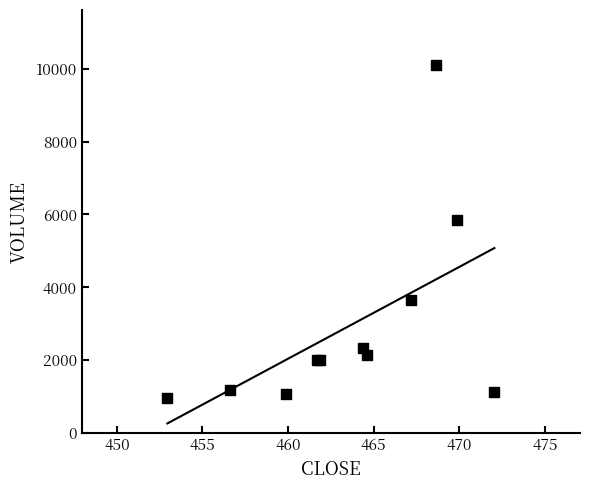

What Y value in the scatter plot is closest to 5533?

5852